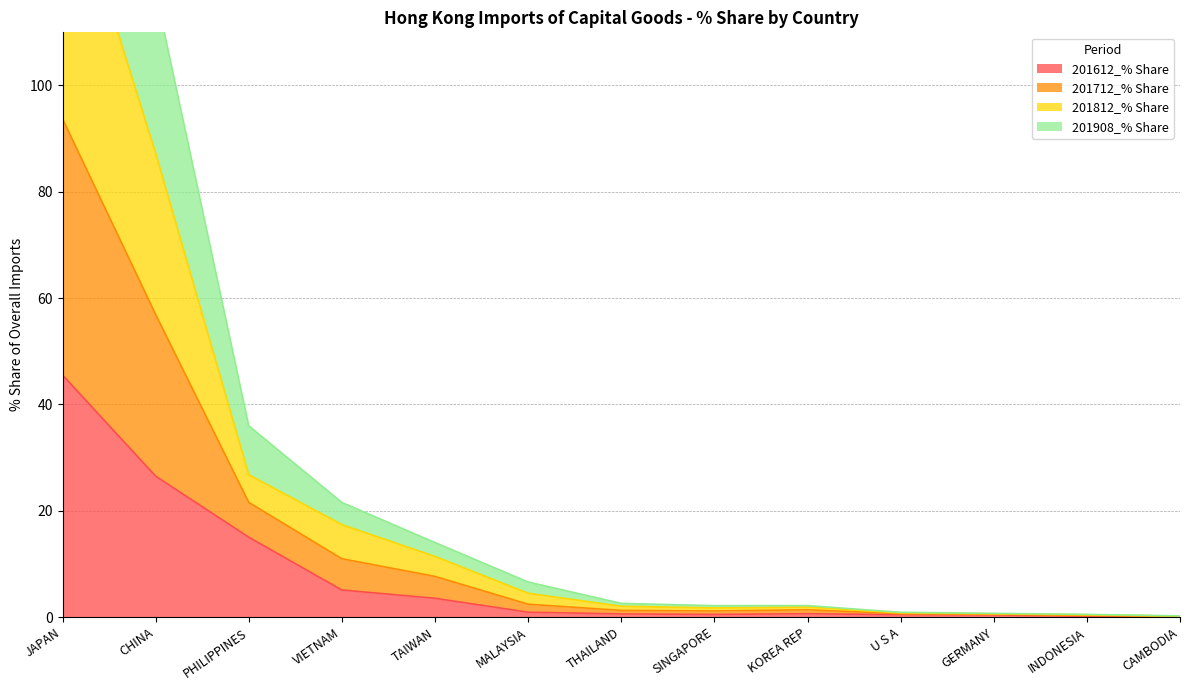

Which has a higher value, U S A or CHINA?

CHINA